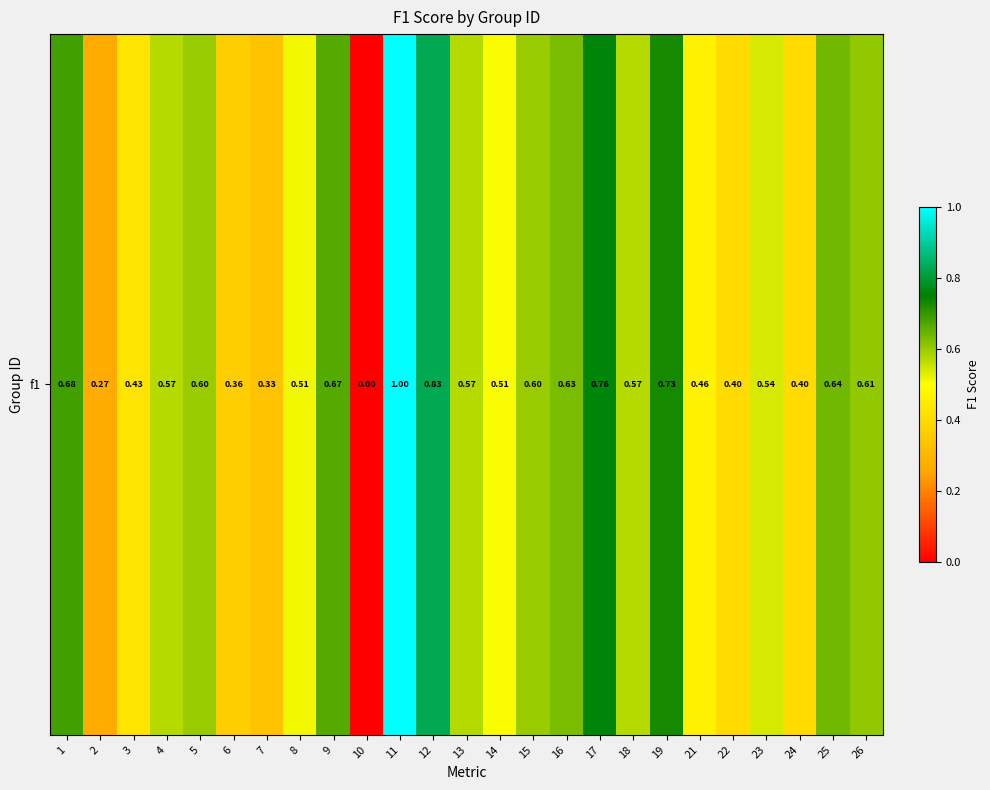

List the labels in order of value, smallest first.

10, 2, 7, 6, 22, 24, 3, 21, 14, 8, 23, 13, 18, 4, 15, 5, 26, 16, 25, 9, 1, 19, 17, 12, 11